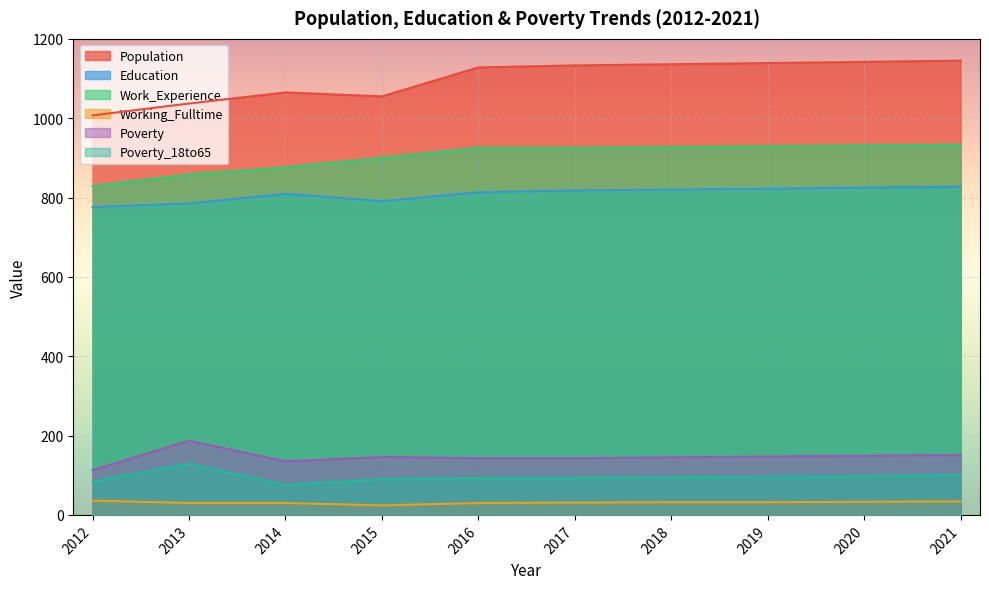

How many data points in Poverty are less than 146?

5